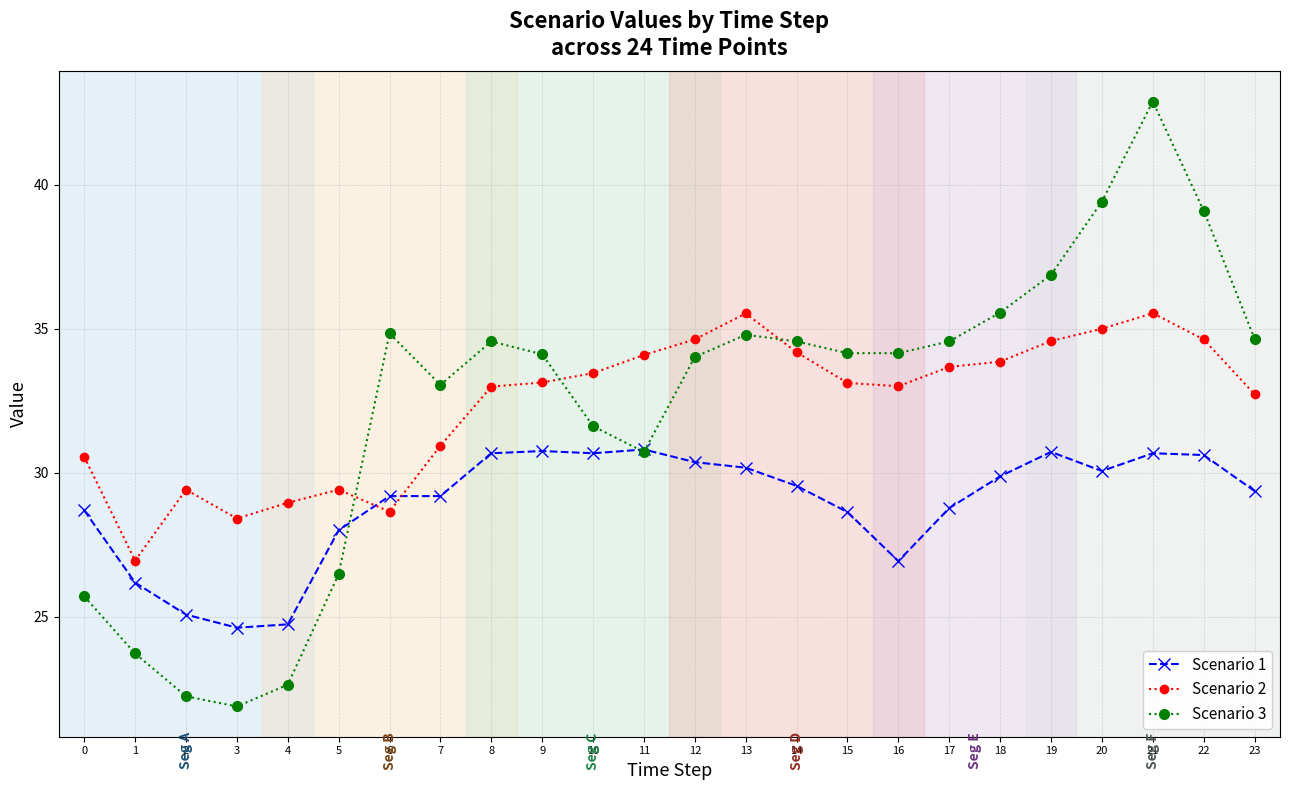

At which category is the sum across all series the highest?

21